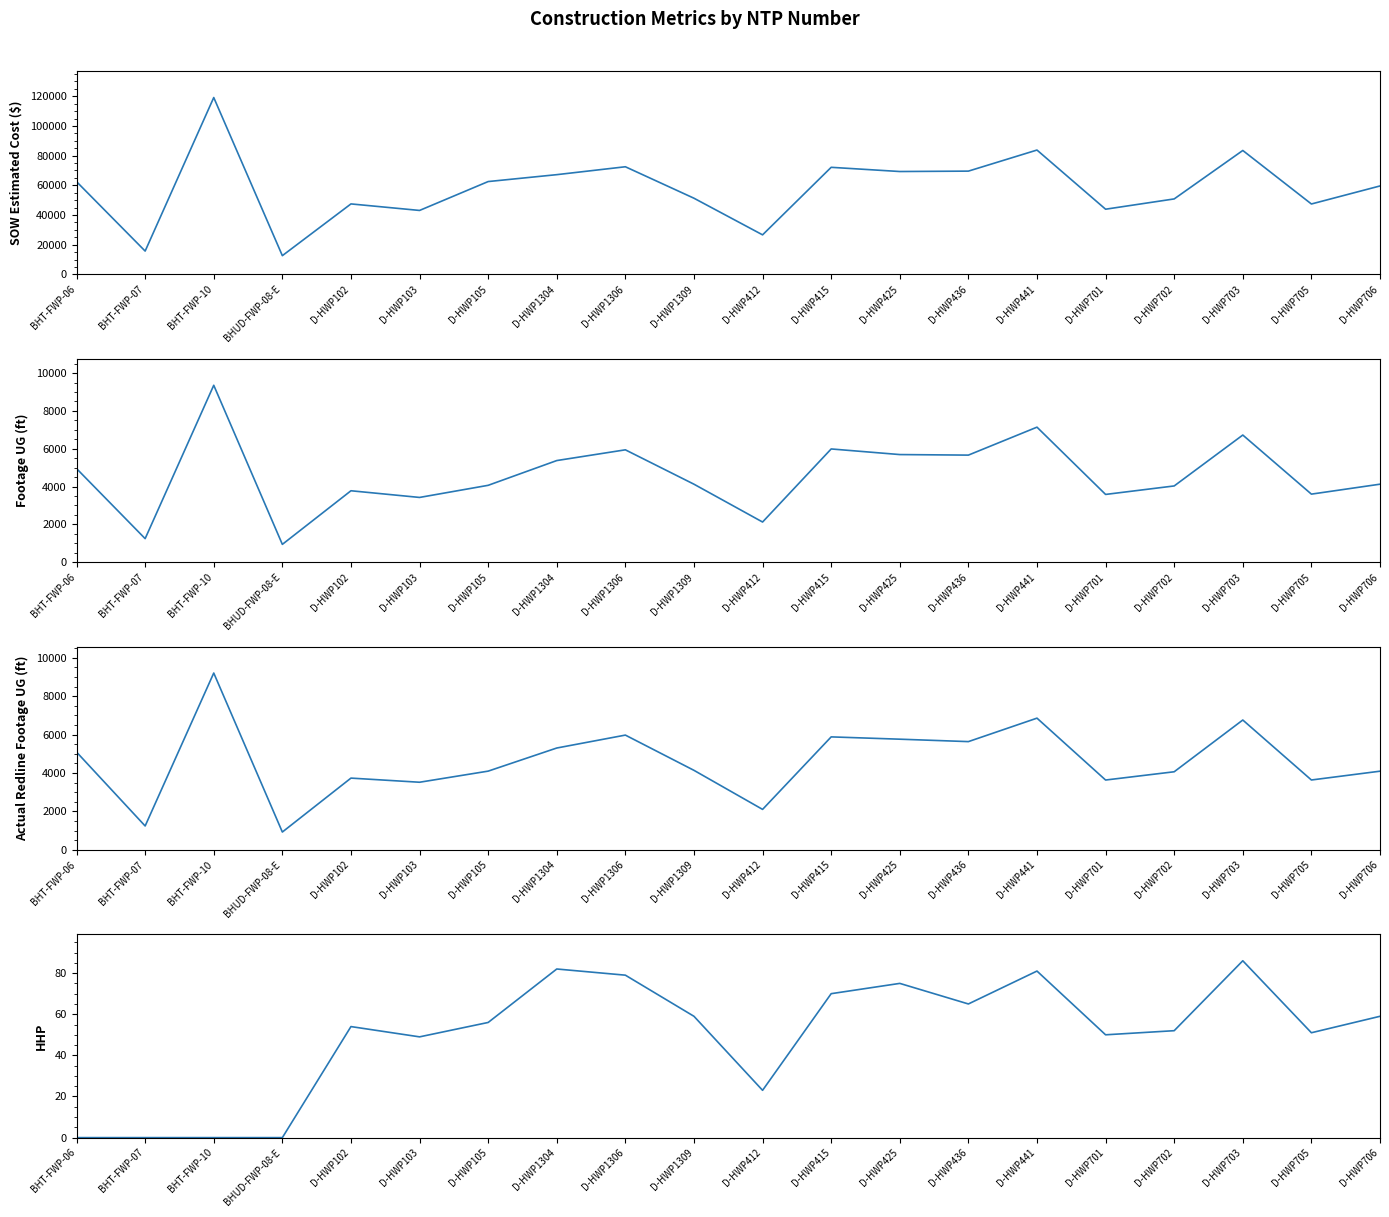

At which category does the chart reach its peak across all series?

BHT-FWP-10